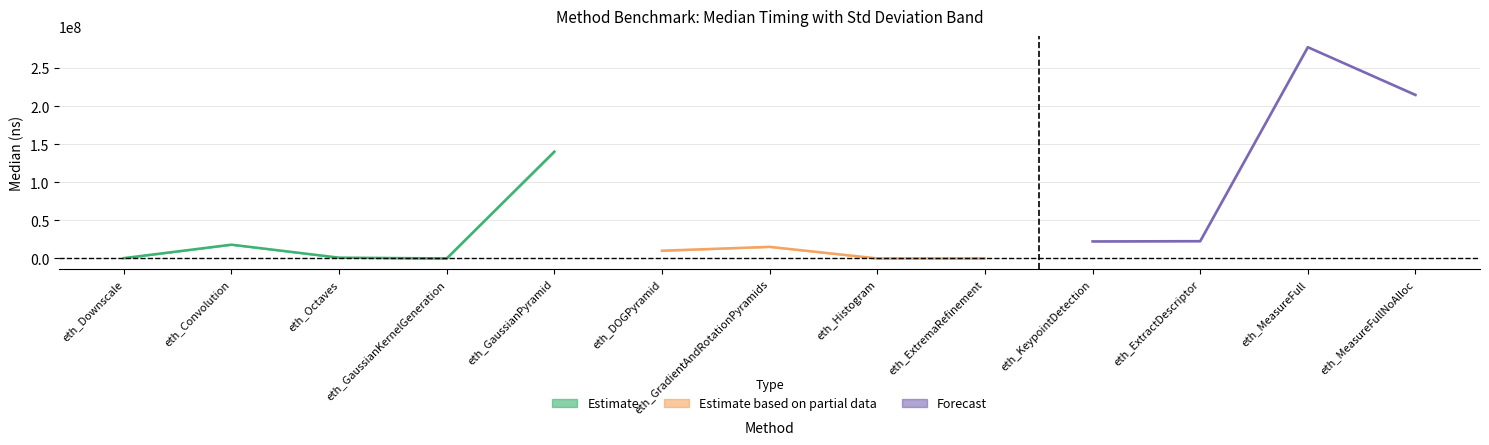

What is the maximum value shown in the chart?

277651642.0